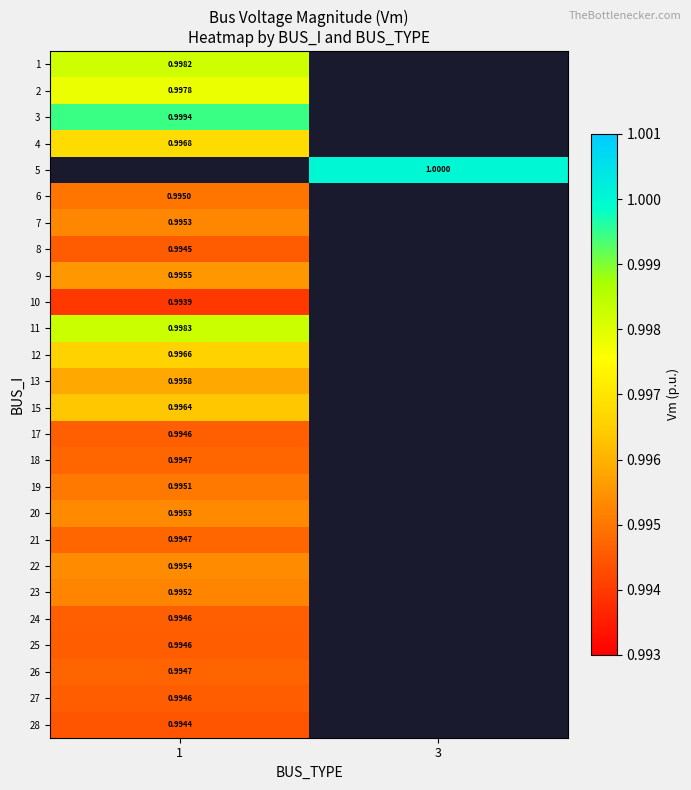

Where is 24 nearest to the value 0?

1